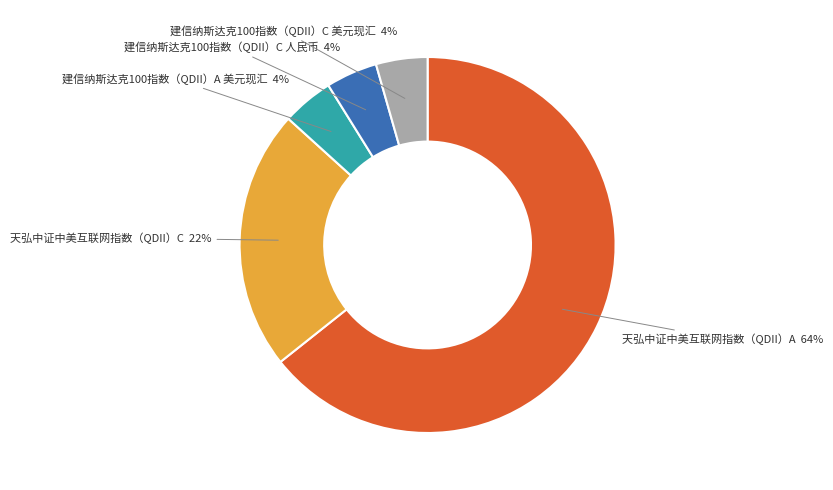

Do 建信纳斯达克100指数（QDII）C 人民币 and 建信纳斯达克100指数（QDII）A 美元现汇 together represent more than half of the pie?

No